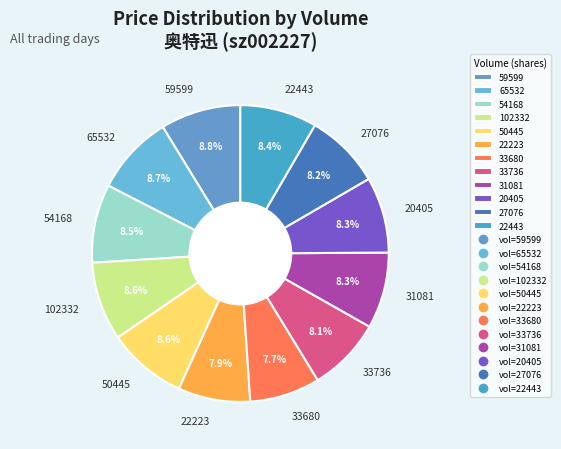

How many slices are in this pie chart?

12